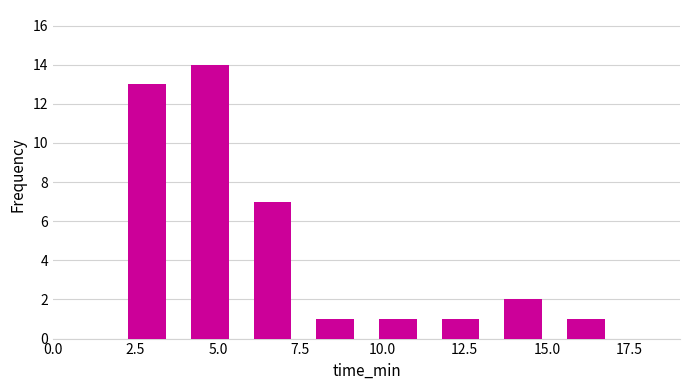

Around what value on the x-axis is the tallest bar? Give the approximate position of its centre, as read against the axis.

5.0